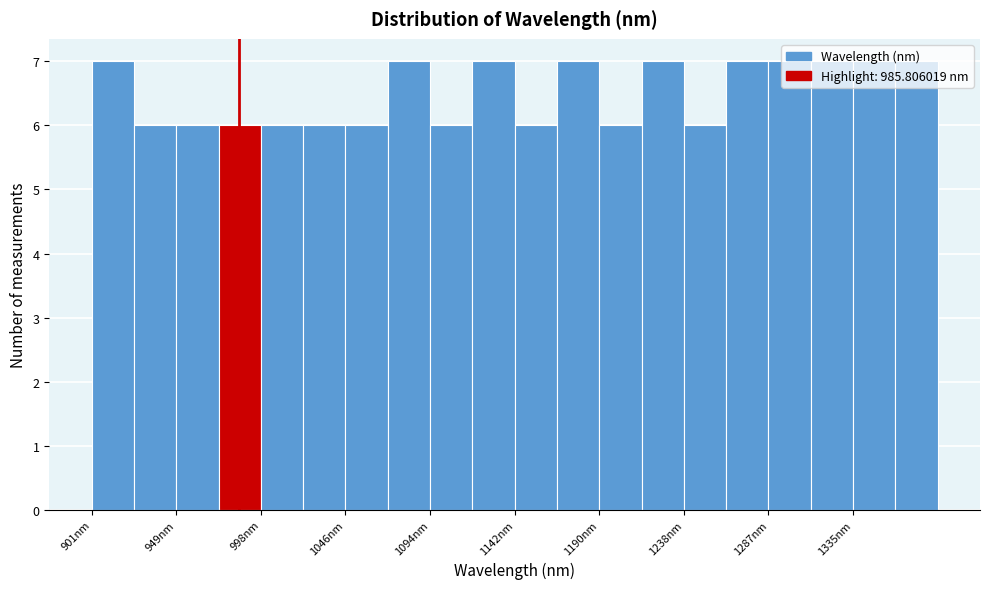

Reading left to right, transcribe this chart: for each bar, give the range it covers on the x-axis and its height. Neither the bar edges nor the heights are printed on the chart, so give them approximately, as read against the axes.

900 to 925: 7
925 to 950: 6
950 to 975: 6
975 to 1000: 6
1000 to 1020: 6
1020 to 1045: 6
1045 to 1070: 6
1070 to 1095: 7
1095 to 1120: 6
1120 to 1145: 7
1145 to 1165: 6
1165 to 1190: 7
1190 to 1215: 6
1215 to 1240: 7
1240 to 1265: 6
1265 to 1285: 7
1285 to 1310: 7
1310 to 1335: 7
1335 to 1360: 7
1360 to 1385: 7